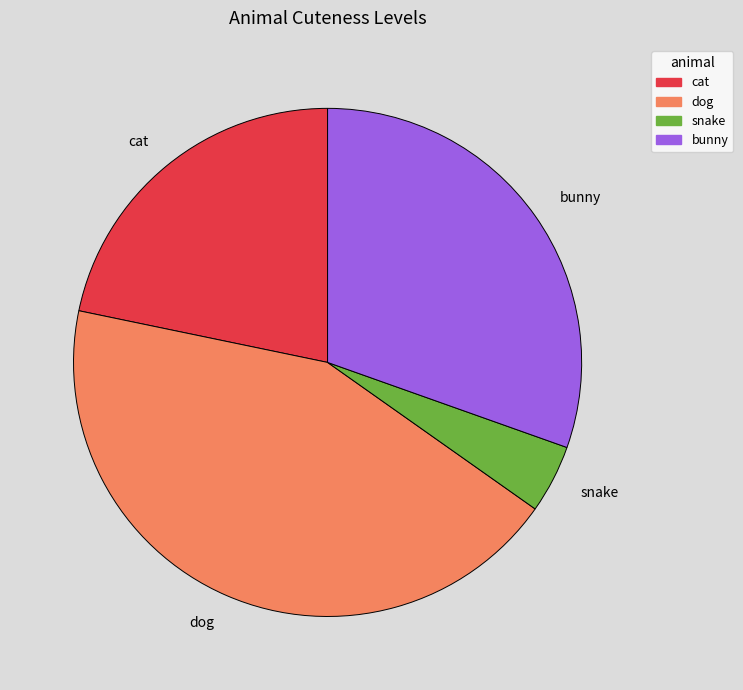

How many segments does this pie chart have?

4